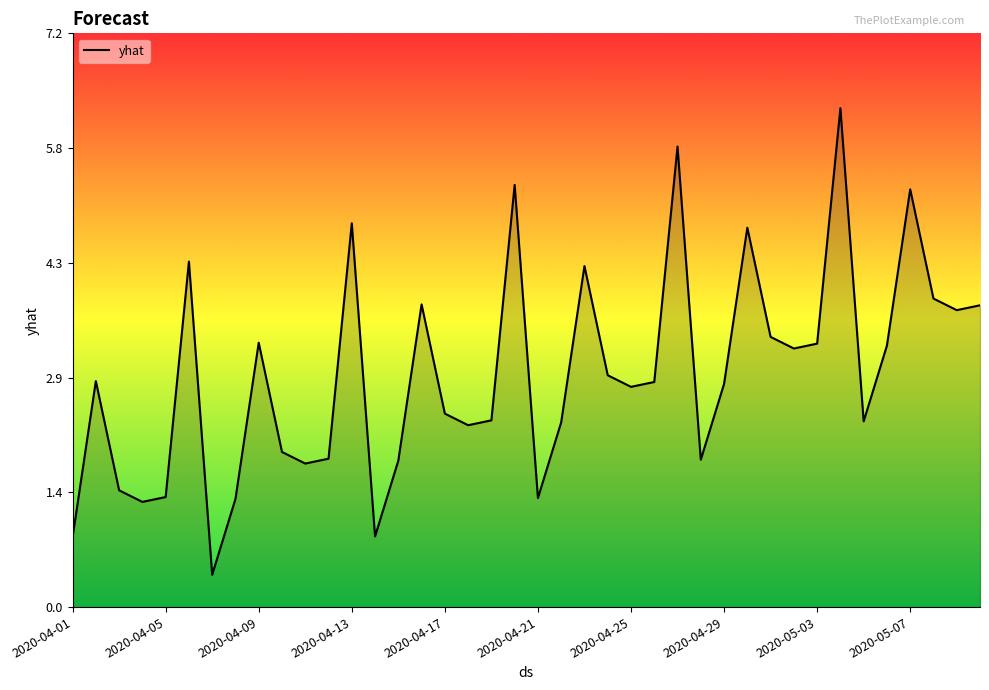

What is the minimum value shown in the chart?

0.4